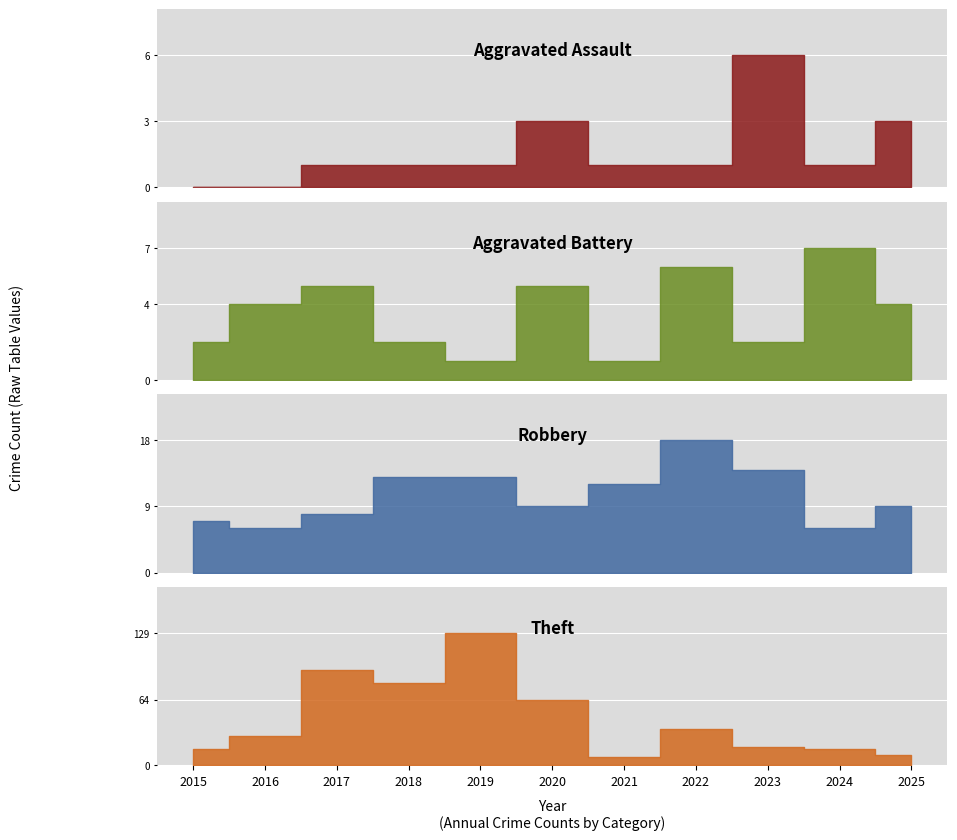

The value of Robbery at 2020 is 13. True or false?

False